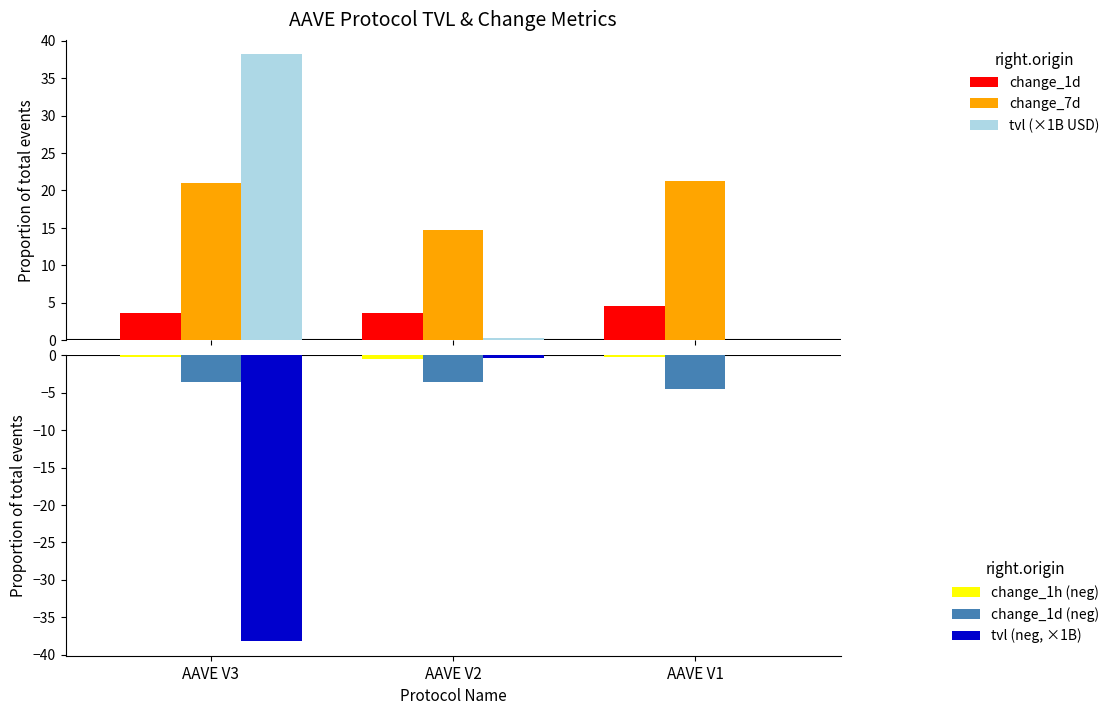

At how many categories does at least one series exceed -6?

3